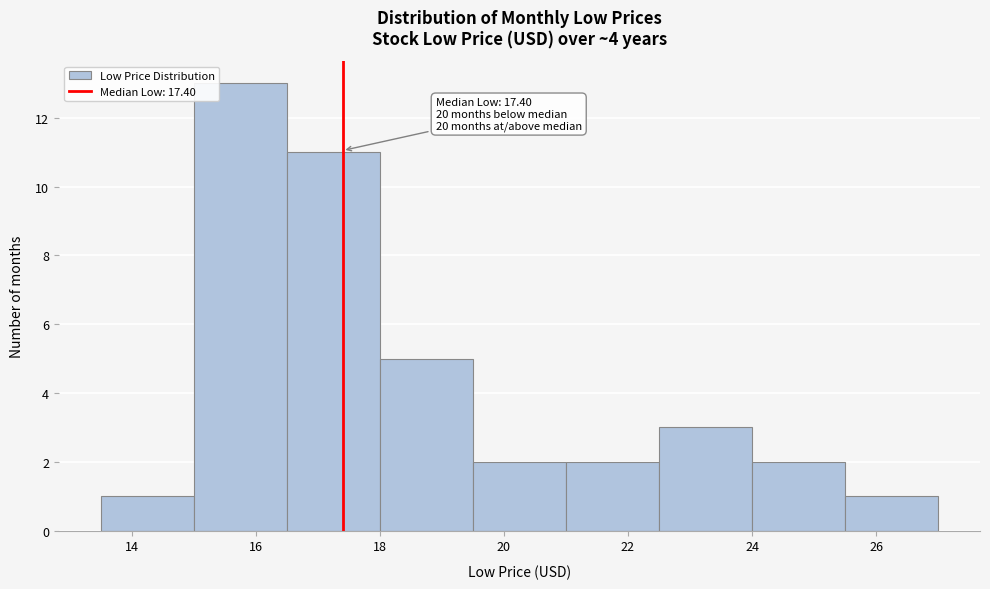

Over which range of the x-axis is the bar tallest?

15.0 to 16.5